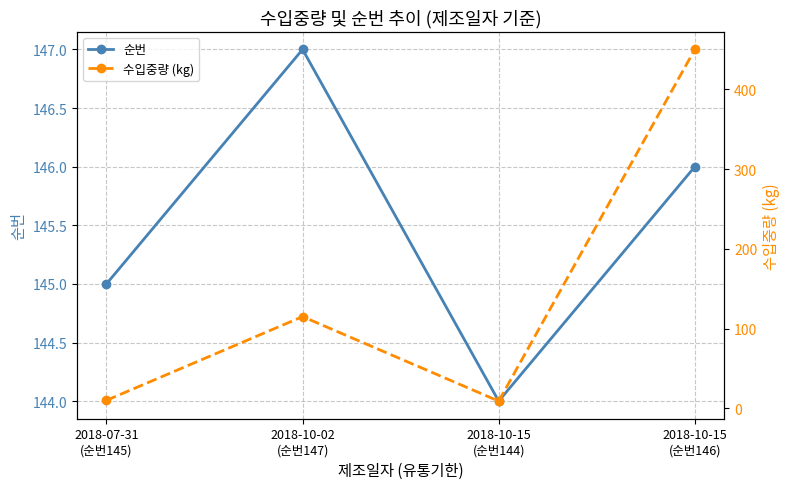

Reading left to right, transcribe all the data shown in this chart.

순번: 145	147	144	146
수입중량 (kg): 10	115	9	450